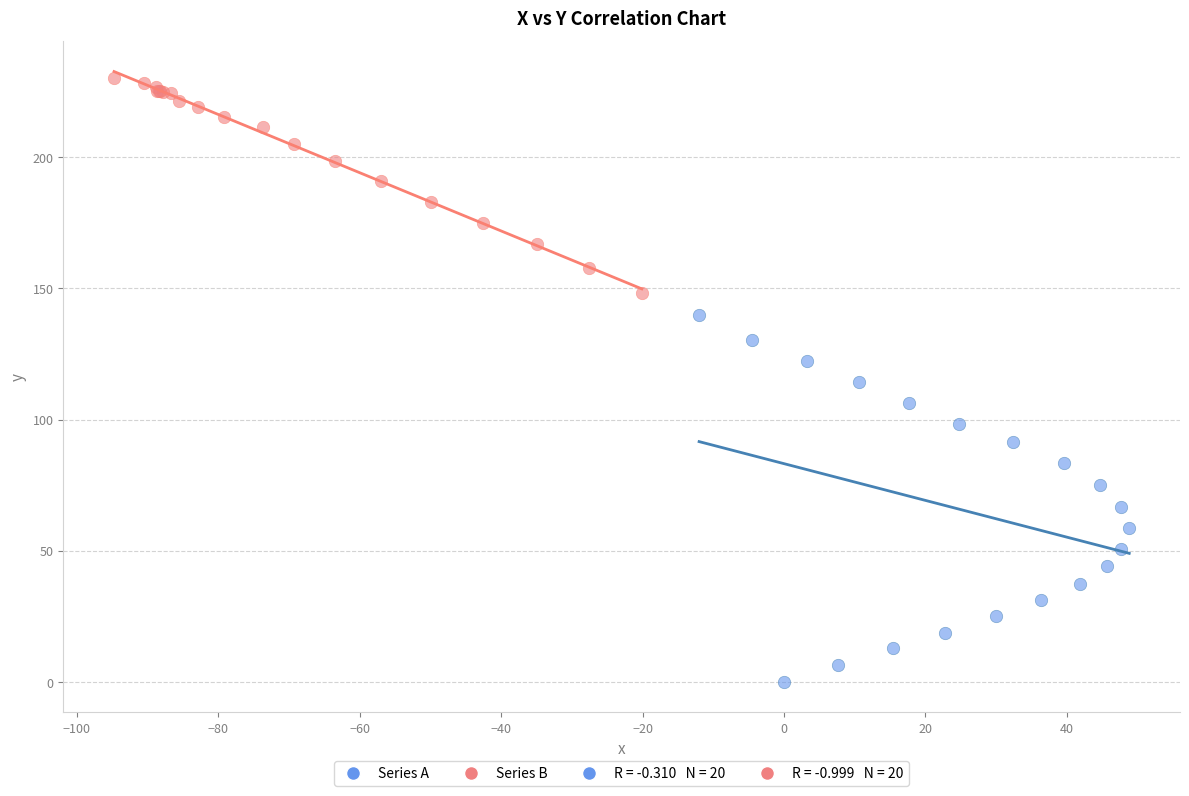

Which series contains the highest Y value?

Series B